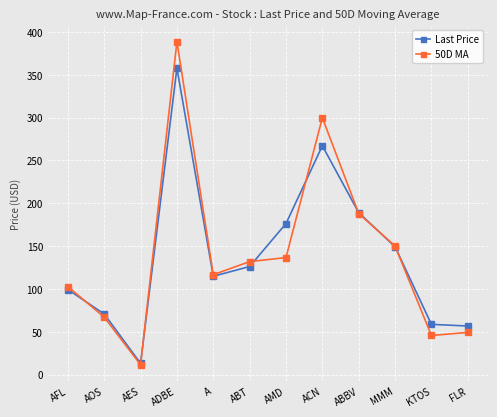

The value of 50D MA at ACN is 510.9. True or false?

False